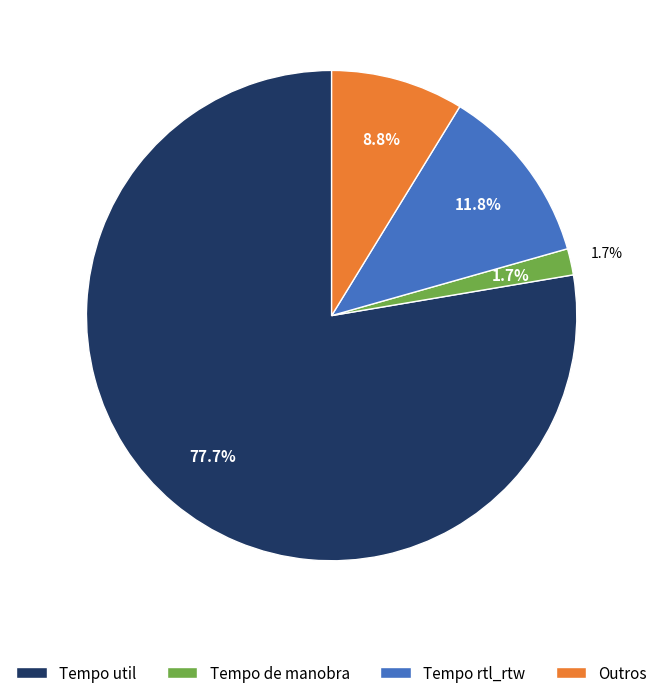

Does Missao 1 represent more than half of the total?

No